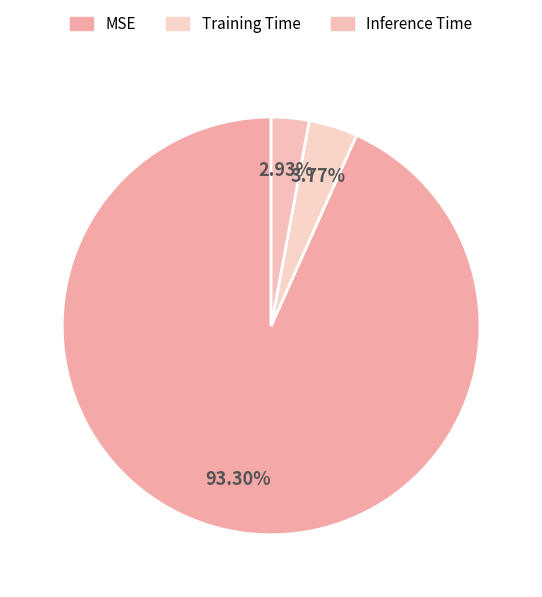

Do MSE and Inference Time together represent more than half of the pie?

Yes